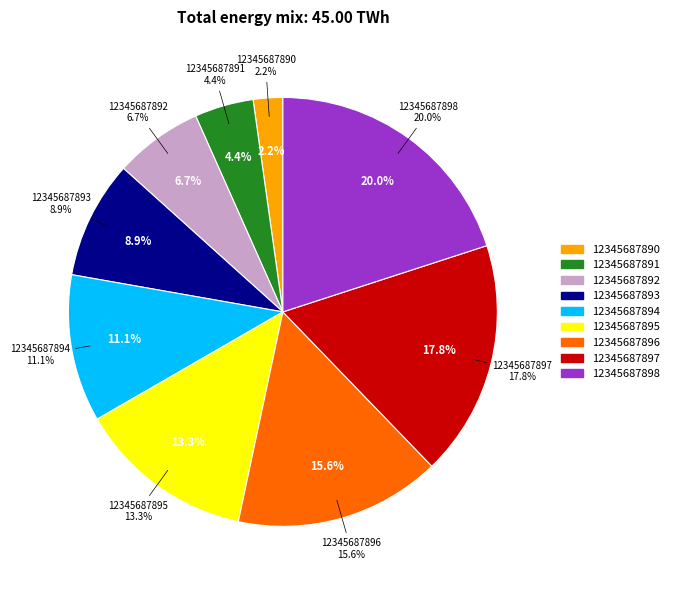

True or false: 12345687893 accounts for 1% of the total.

False